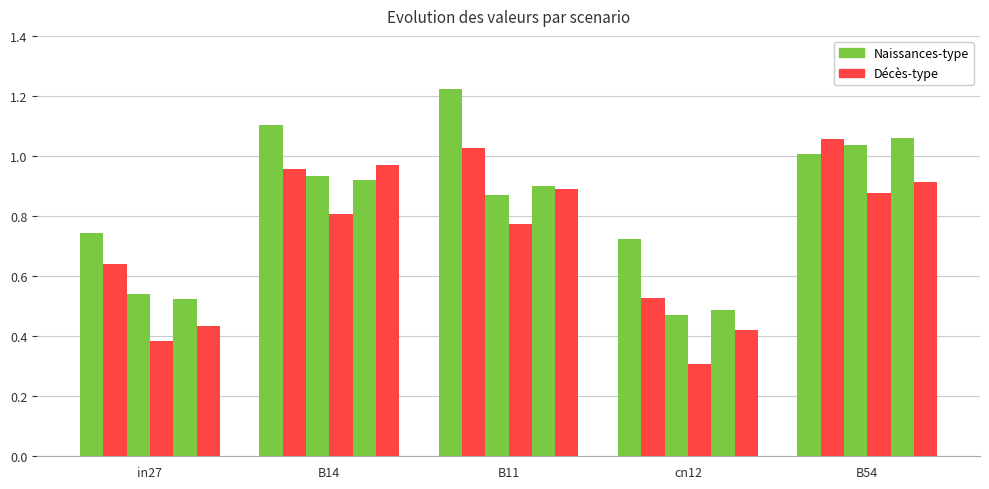

Count the number of data series in this chart.

6